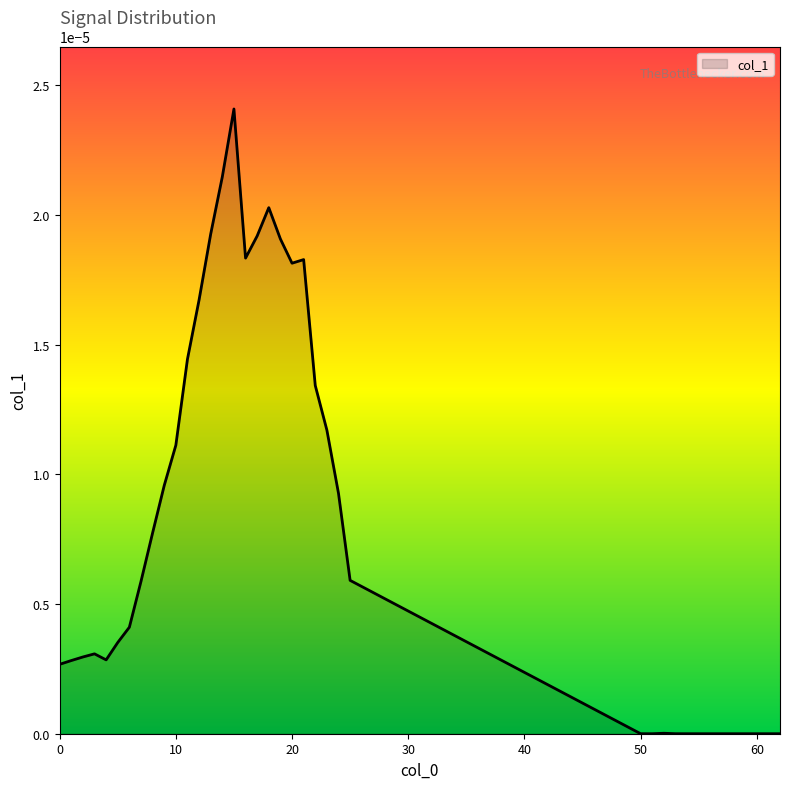

Does the chart display data point markers on the line(s)?

No